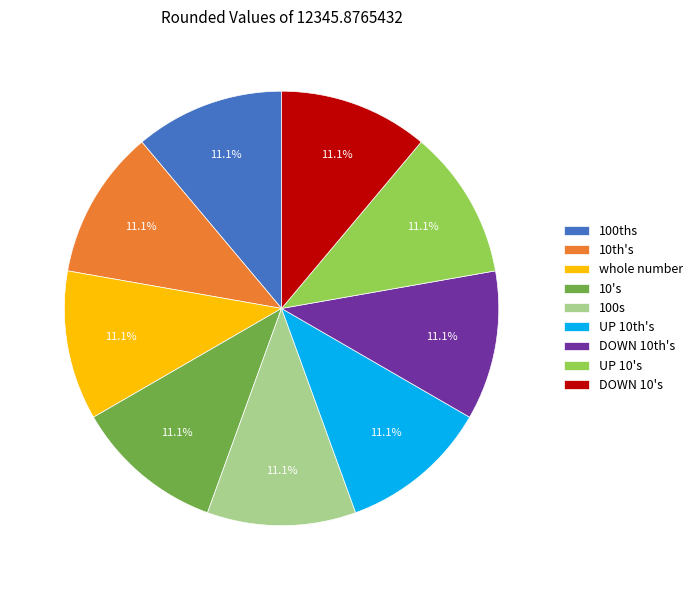

Approximately how many times larger is the value at DOWN 10's compared to whole number?

1.0